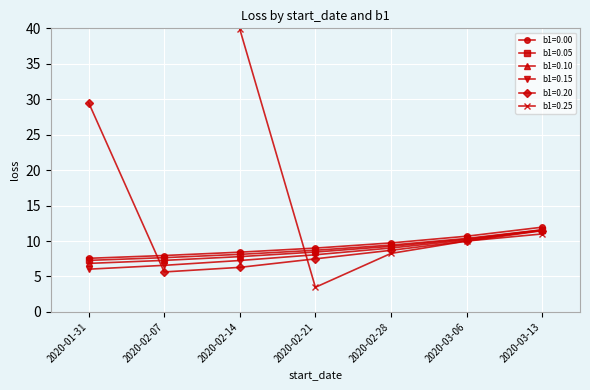

The b1=0.00 series shows 8.0 at 2020-02-07. True or false?

True